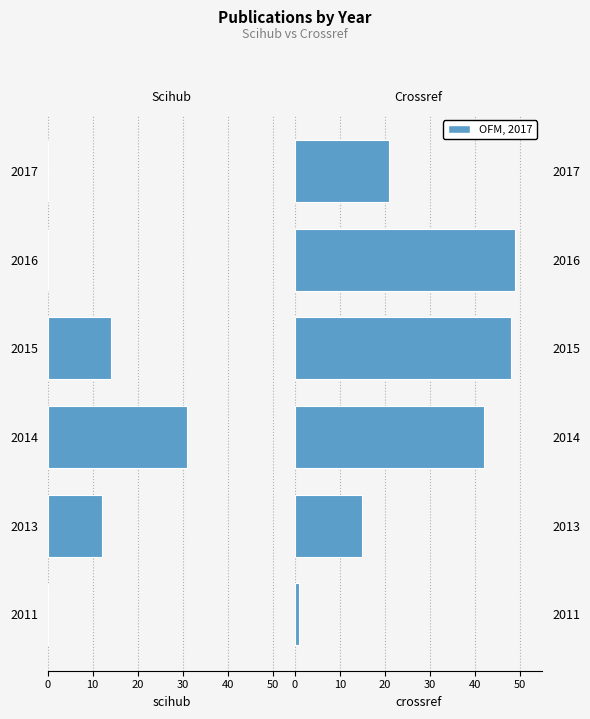

What is the difference between the second highest and minimum values in the crossref series?

47